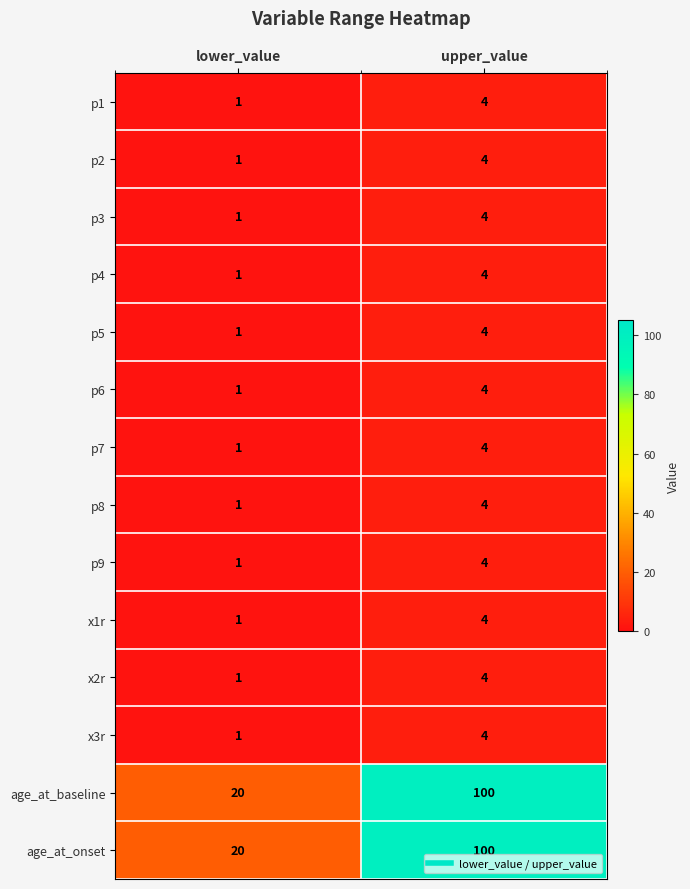

The p7 series shows 1 at lower_value. True or false?

True